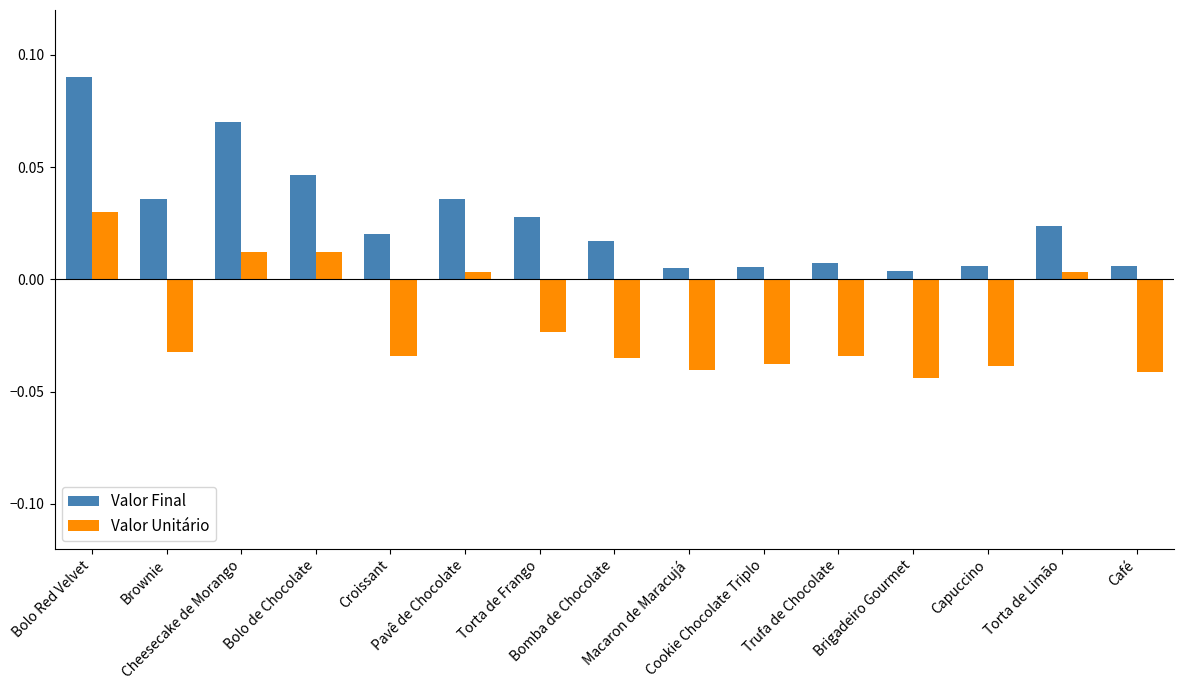

Rank the series by their maximum value, from lowest to highest.

Valor Unitário, Valor Final